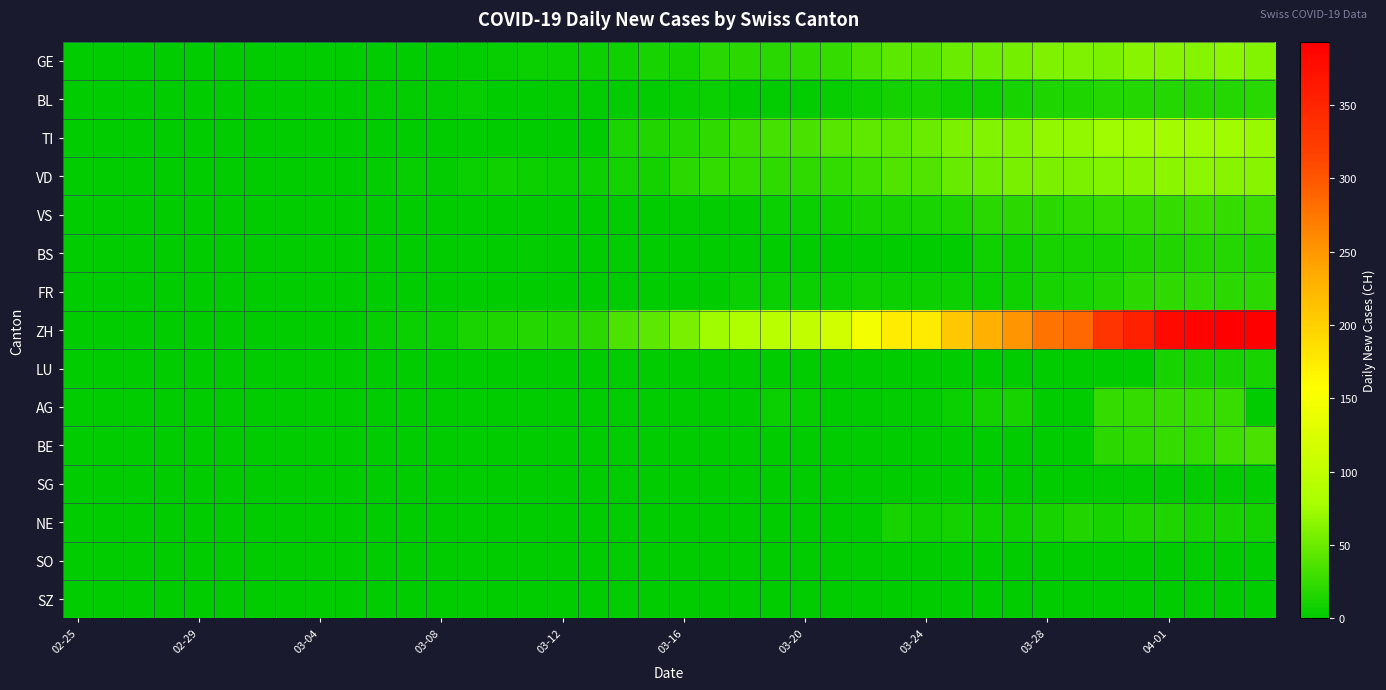

Which series has the widest spread of values?

ZH